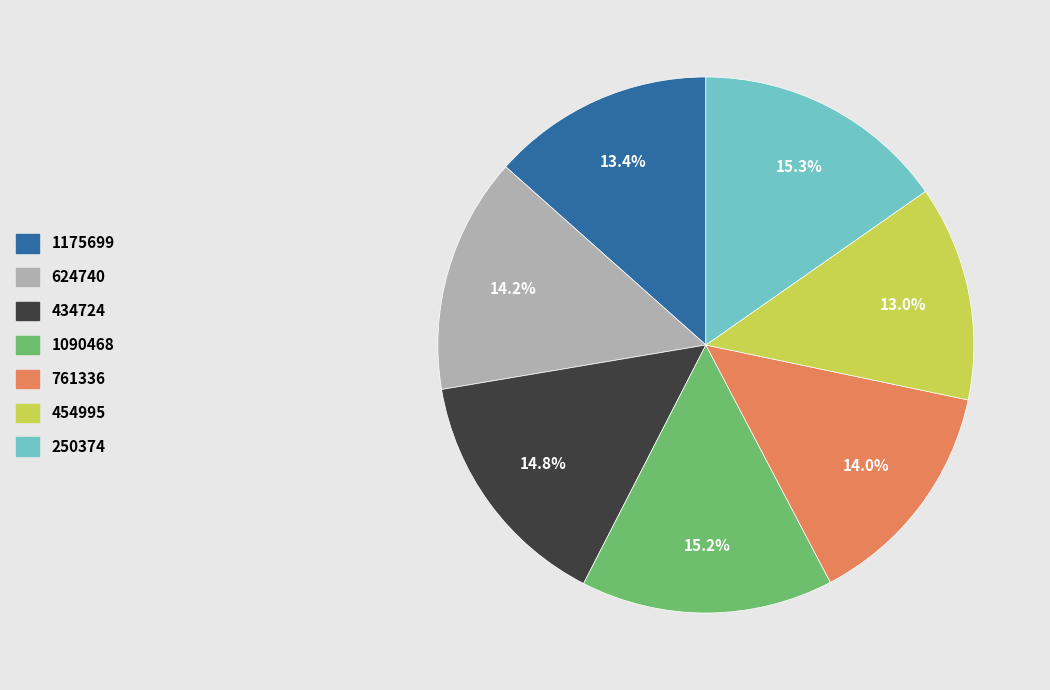

Does 1175699 represent more than half of the total?

No